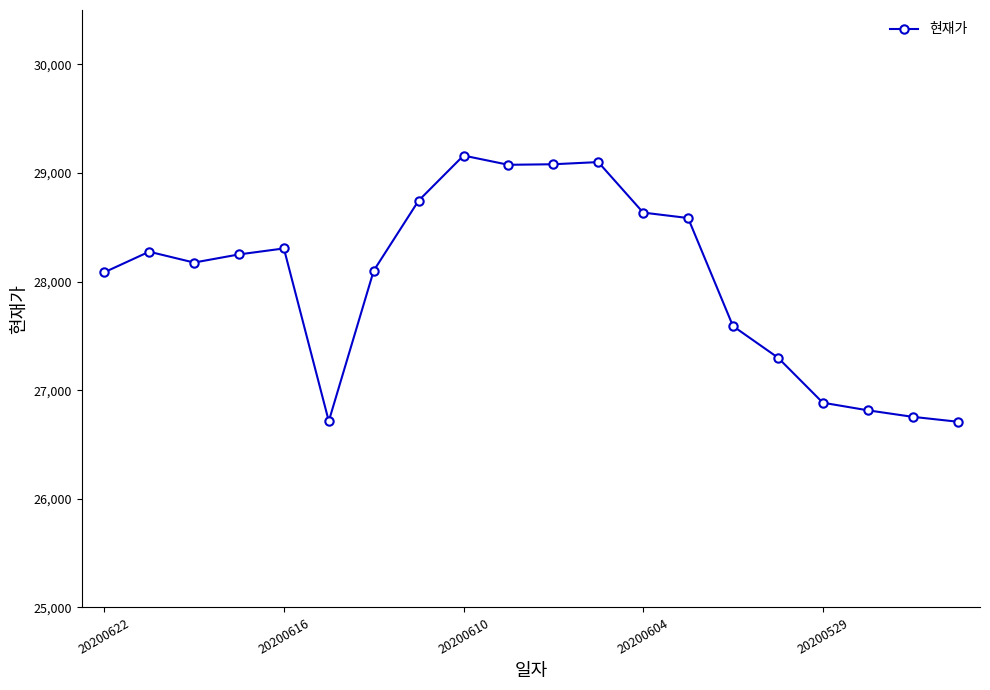

How many lines are shown in the chart?

1